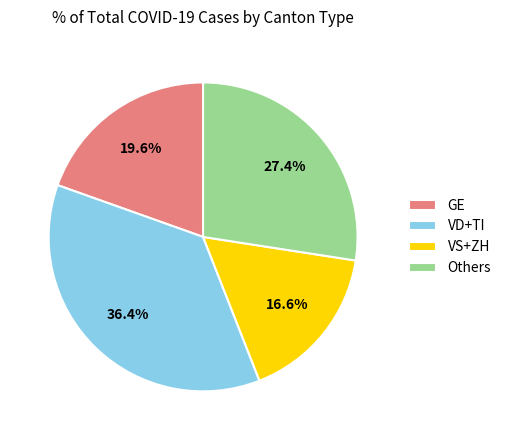

What is the smallest slice in the pie chart?

VS+ZH